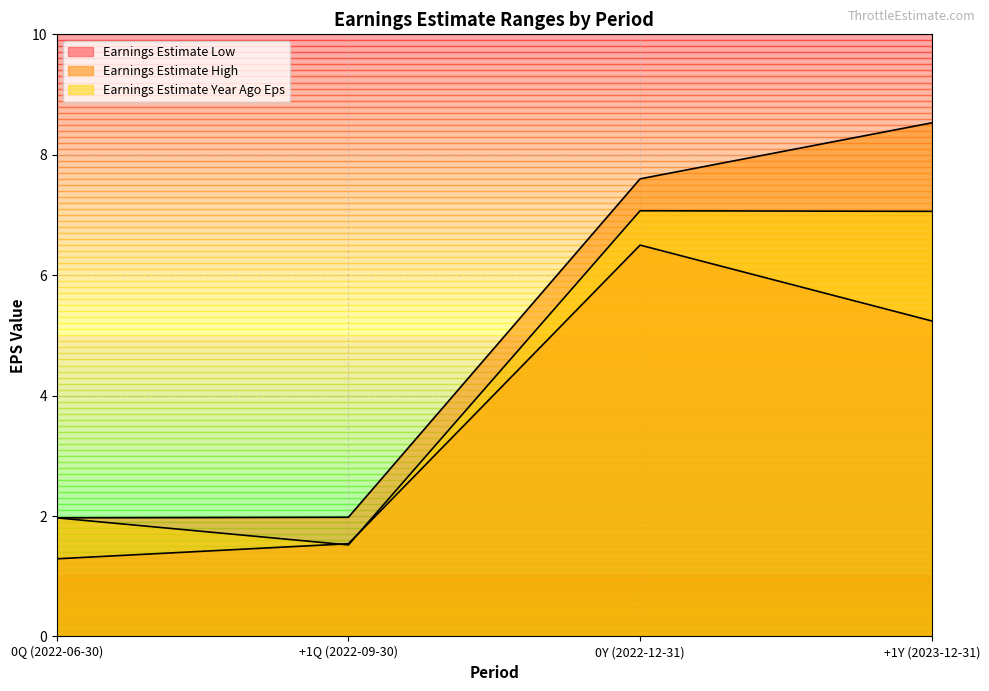

Which series changed the most between +1Q (2022-09-30) and +1Y (2023-12-31)?

Earnings Estimate High